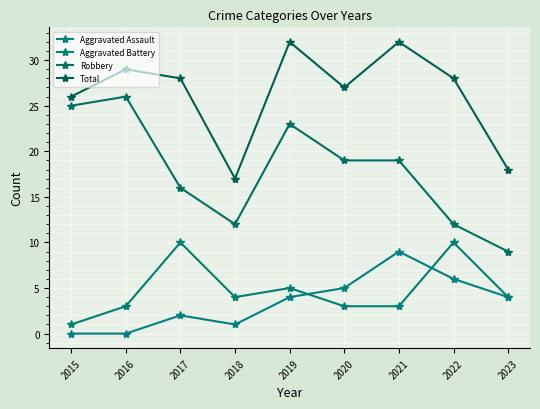

At which label is Aggravated Battery closest to 5?

2019